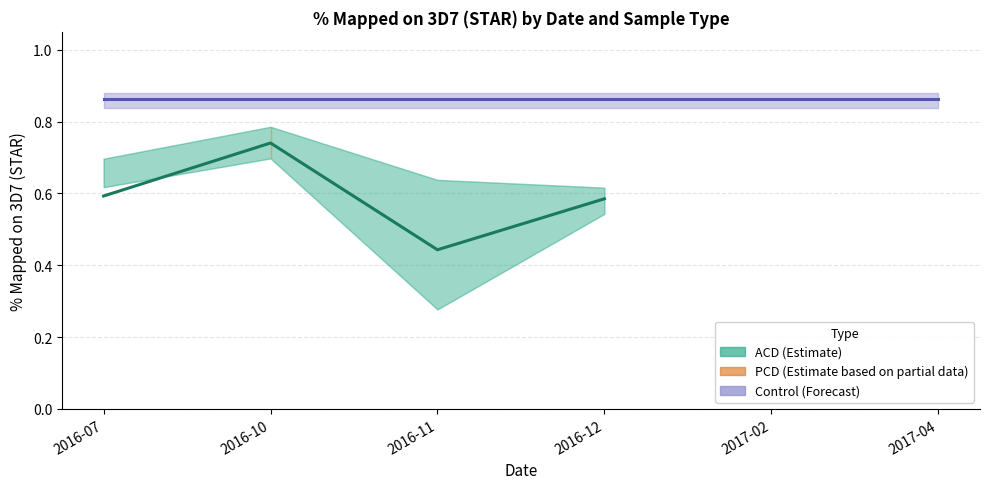

Rank the categories by Control (Forecast) value from lowest to highest.

2016-07, 2016-10, 2016-11, 2016-12, 2017-02, 2017-04